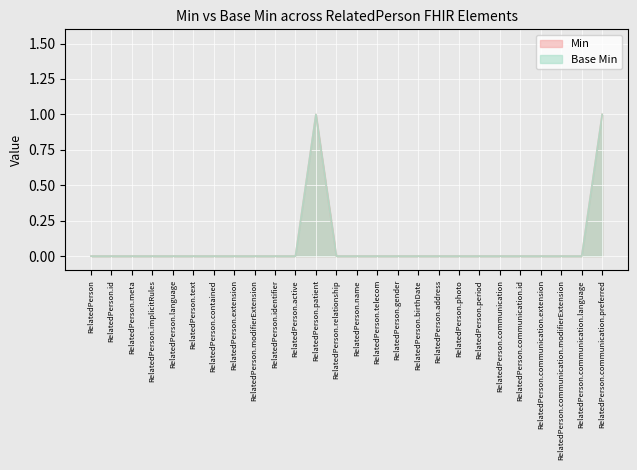

How many Min values are between 0 and 1?

26